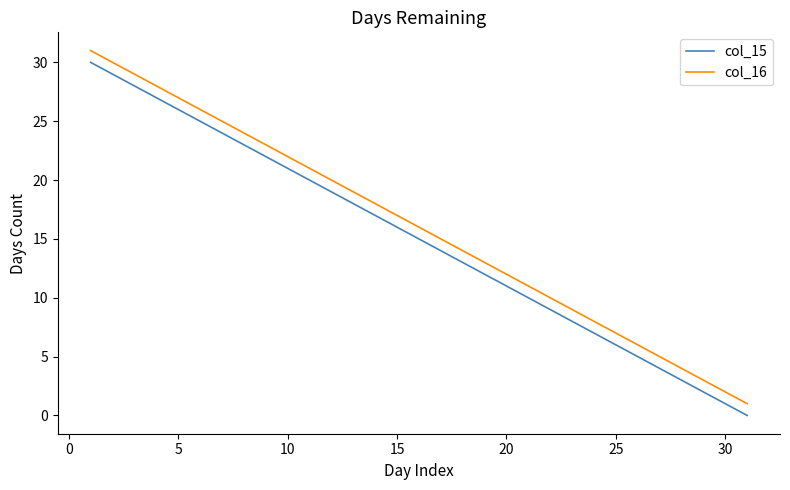

What is the maximum value shown in the chart?

31